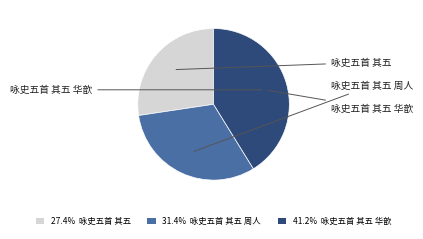

How many segments does this pie chart have?

3